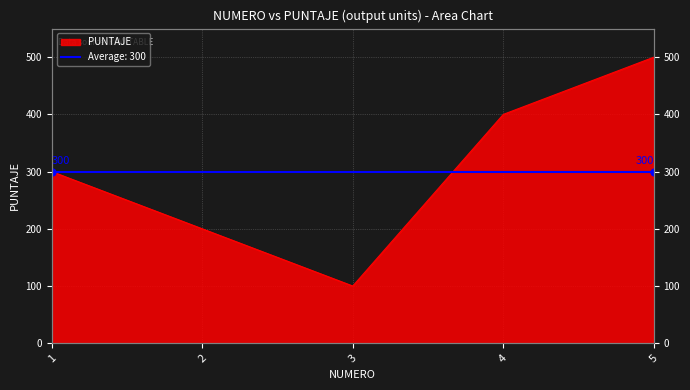

Count the values in the range 200 to 400.

3